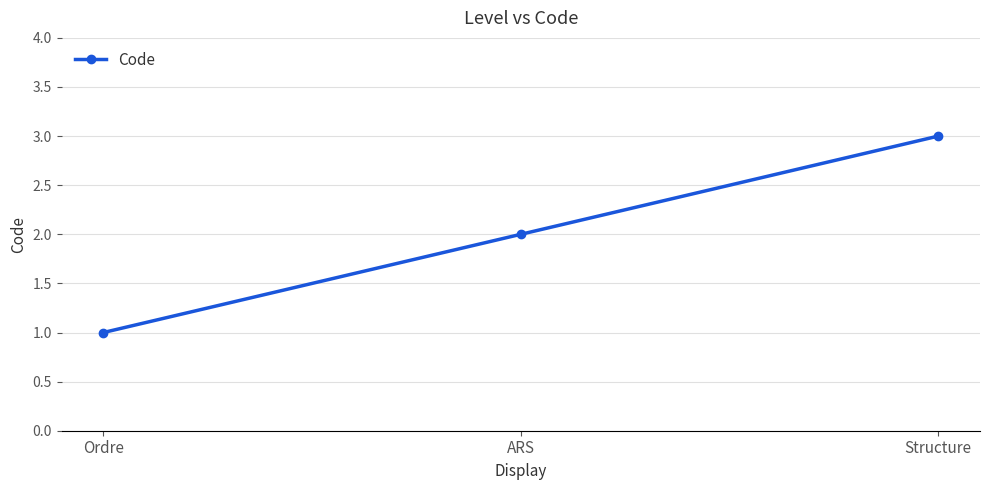

How many data points does each series have?

3